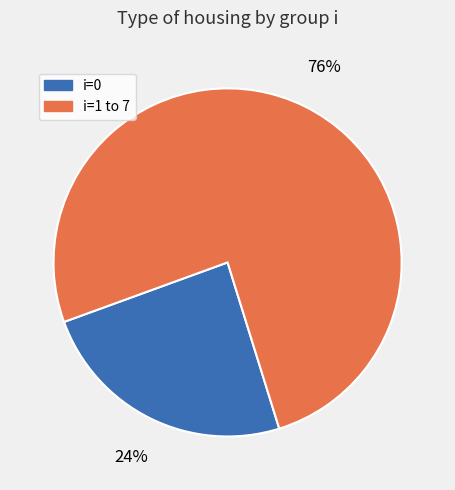

To the nearest percent, what is the difference between the largest and smallest slice percentages?

52%